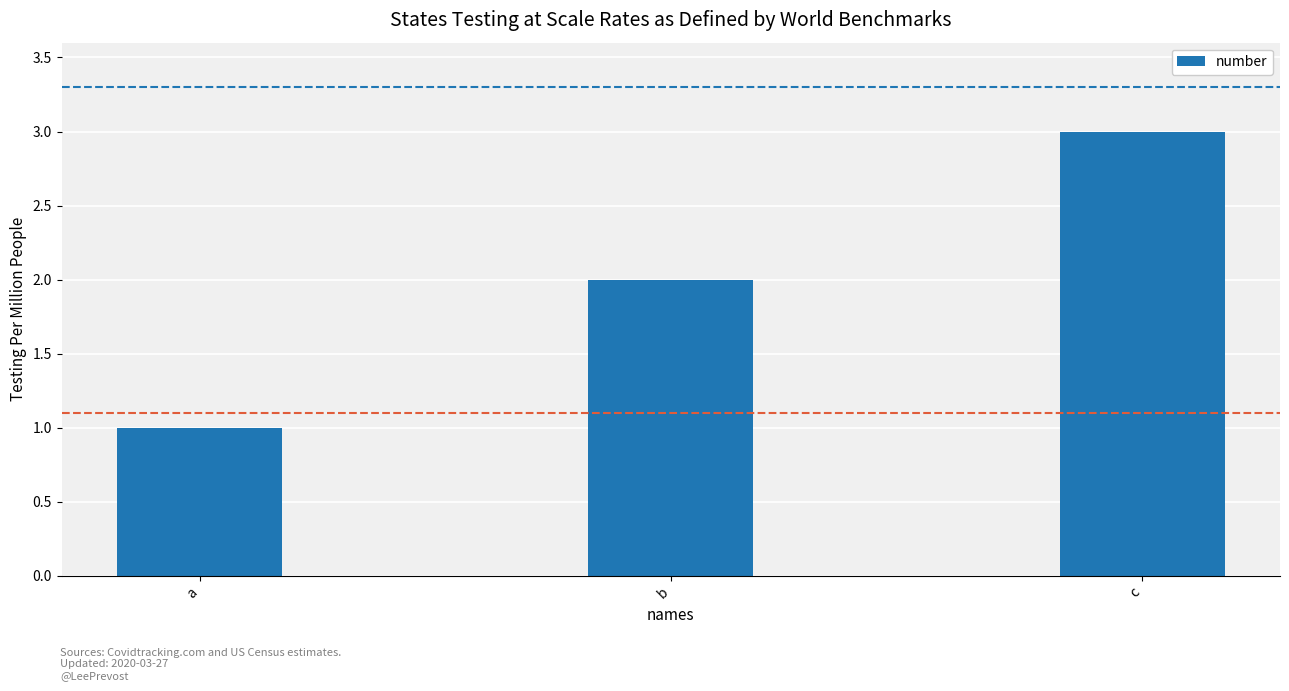

Are the bars grouped side by side (vs. stacked)?

No